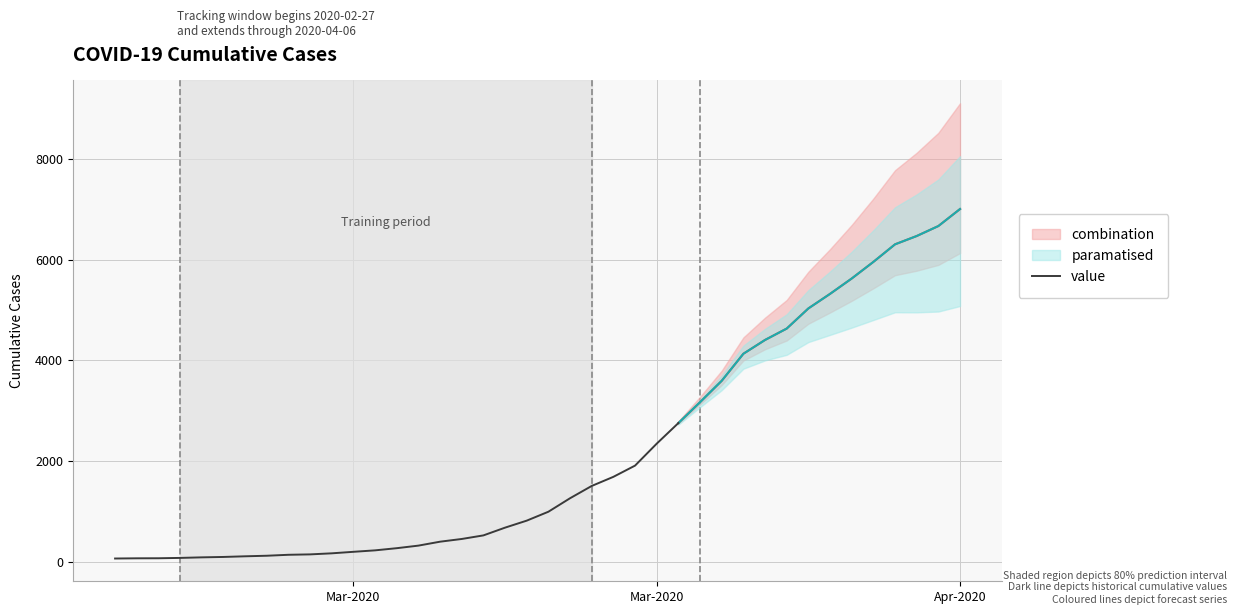

Which category has the lowest value across all series?

Mar-2020